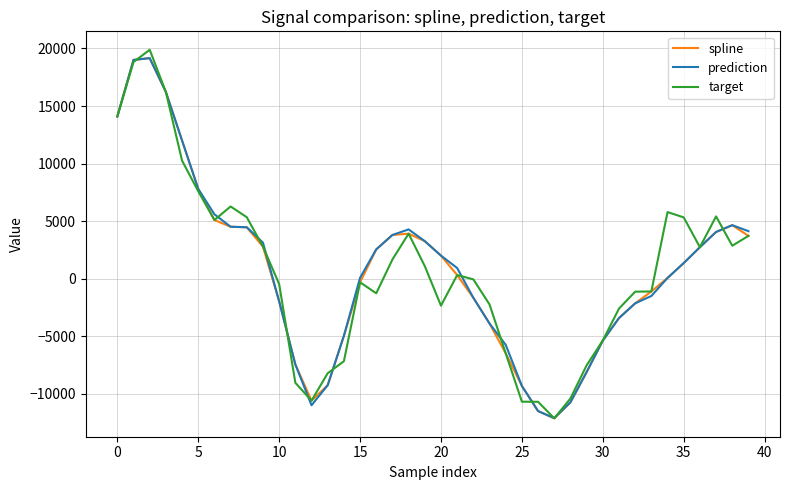

How many lines are shown in the chart?

3